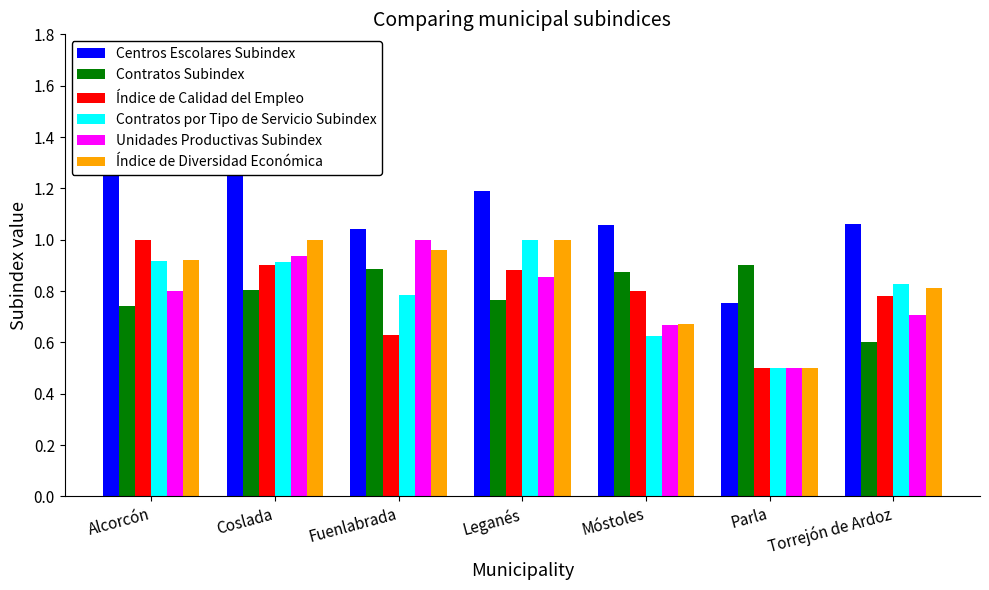

What is the label of the 2nd bar from the left?

Coslada